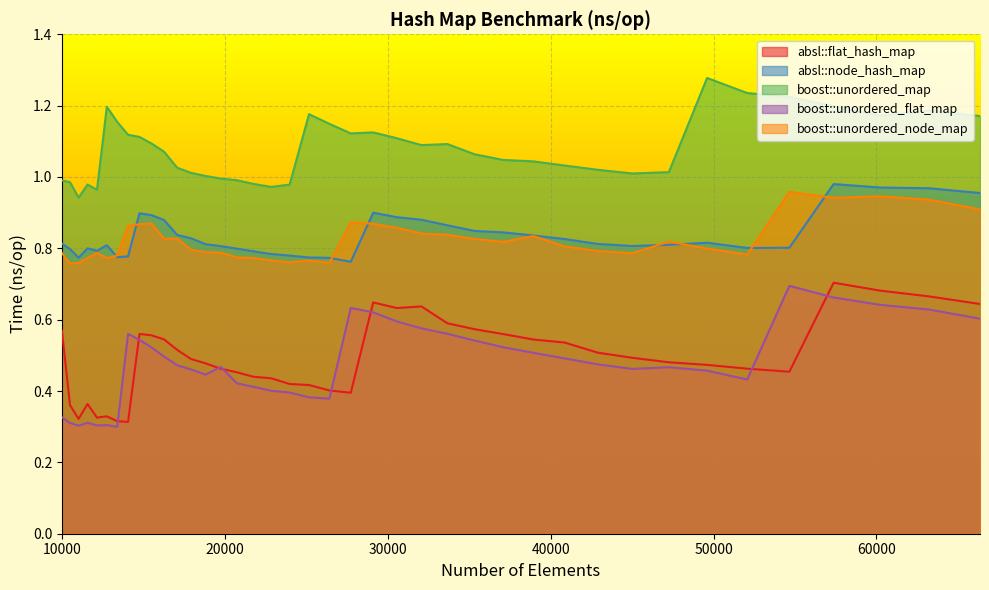

True or false: boost::unordered_flat_map and boost::unordered_map cross at least once.

False